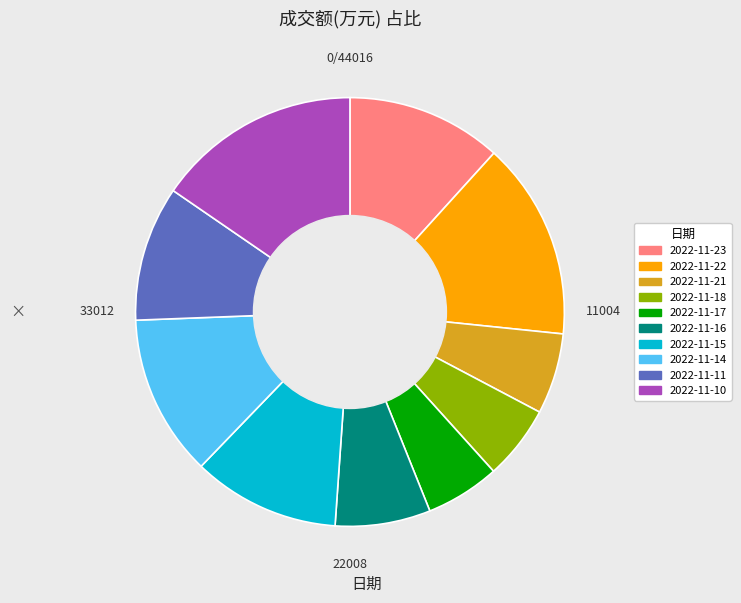

Between 2022-11-17 and 2022-11-10, which is larger?

2022-11-10